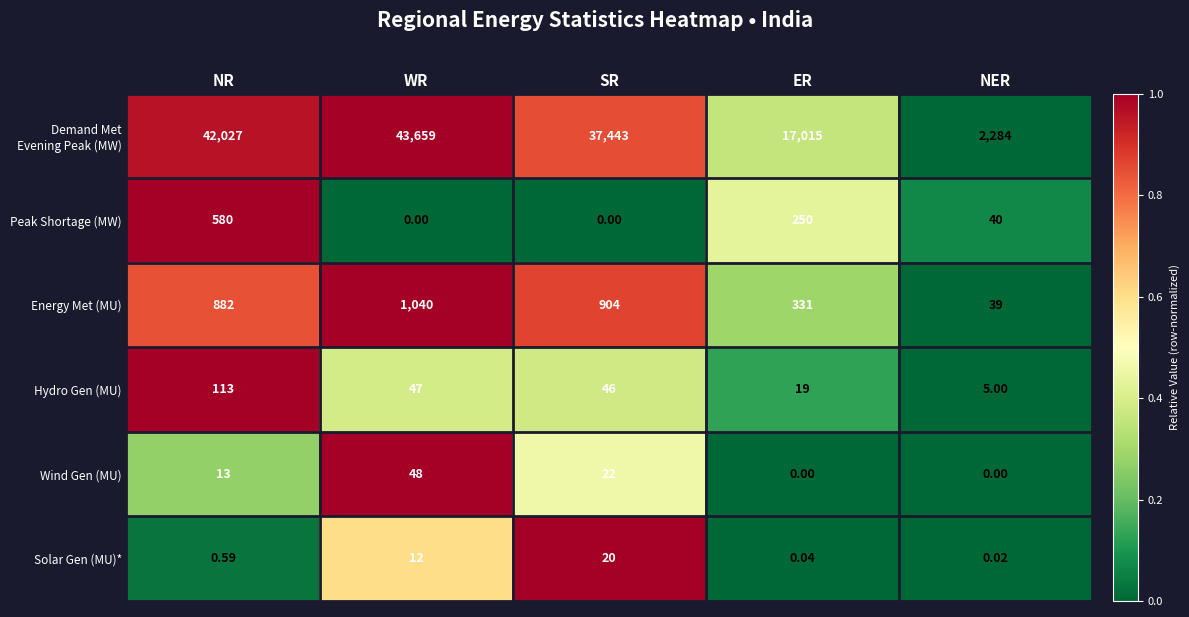

At which label is Energy Met (MU) closest to 539?

ER